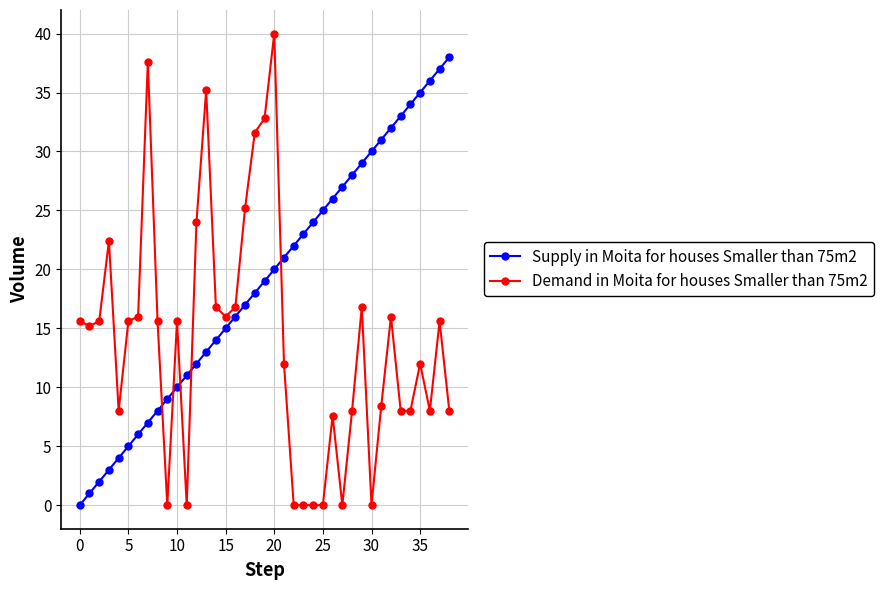

How many series are shown in this chart?

2